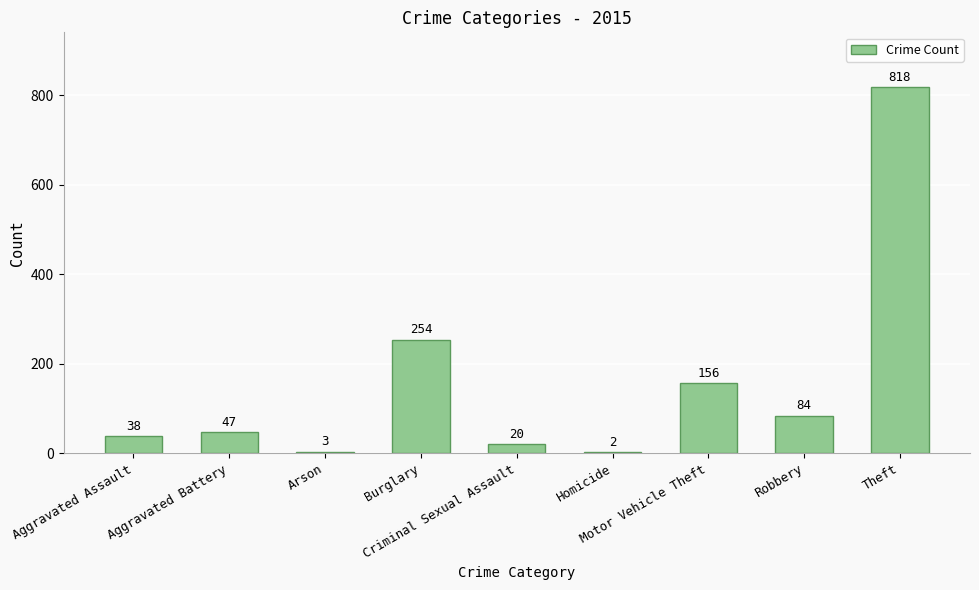

Reading left to right, what are all the values shown in this chart?

Aggravated Assault=38	Aggravated Battery=47	Arson=3	Burglary=254	Criminal Sexual Assault=20	Homicide=2	Motor Vehicle Theft=156	Robbery=84	Theft=818